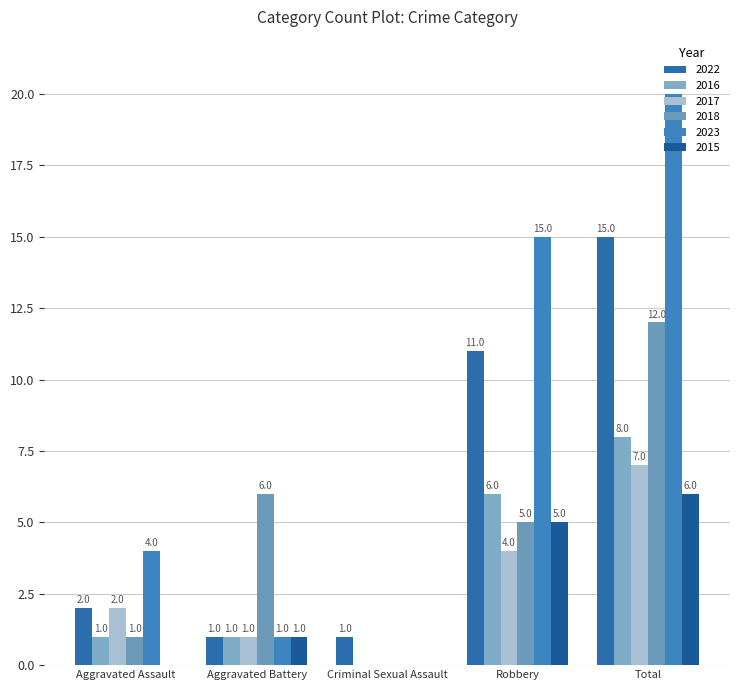

Which series has the largest range (max minus min)?

2023